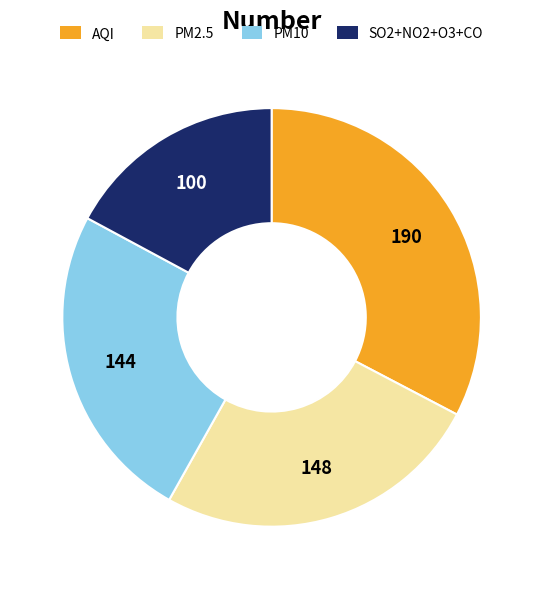

Which category has the smallest portion of the pie?

SO2+NO2+O3+CO